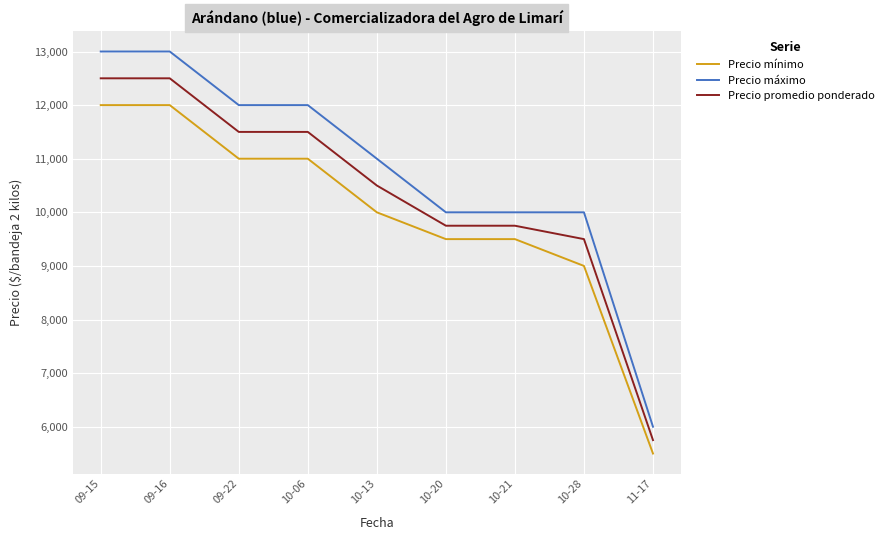

True or false: Precio máximo and Precio mínimo cross at least once.

False